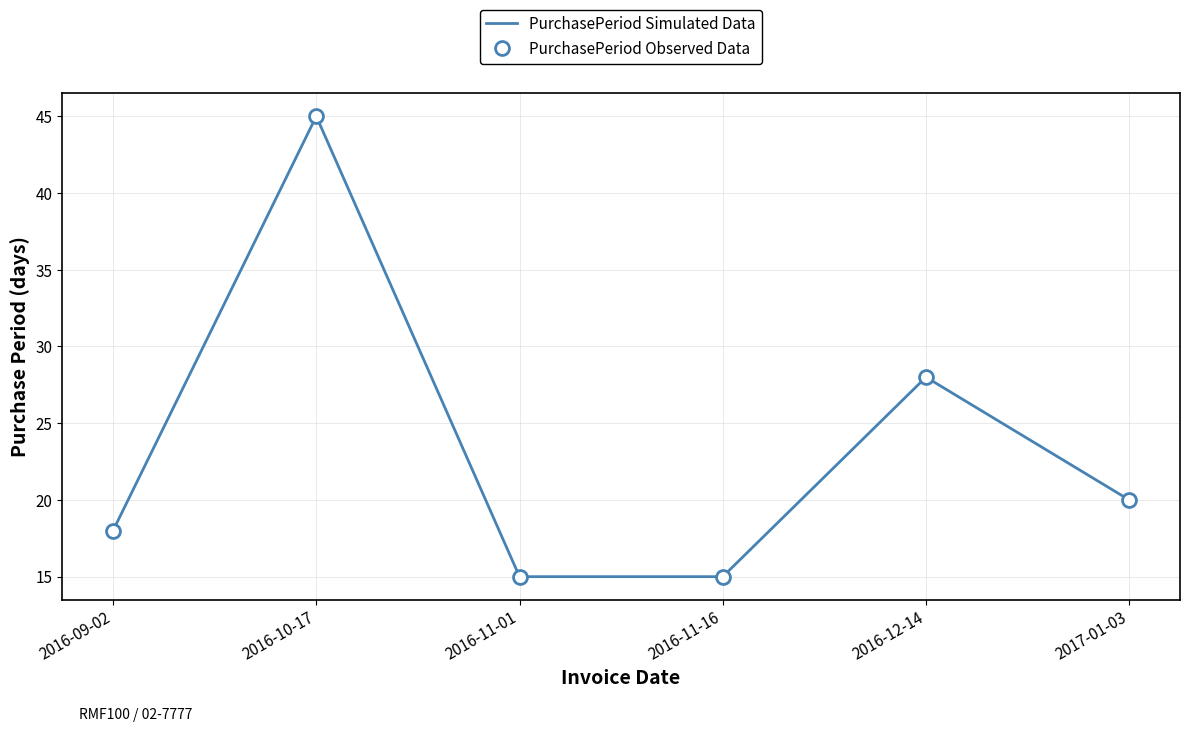

Rank the series at 2016-11-01 from highest to lowest value.

PurchasePeriod Simulated Data, PurchasePeriod Observed Data